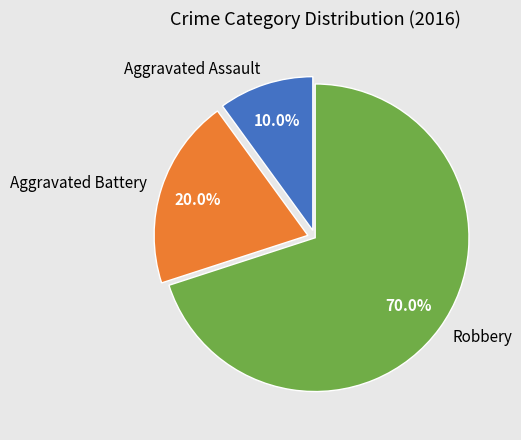

How much of the chart is everything except Aggravated Assault?

90.0%